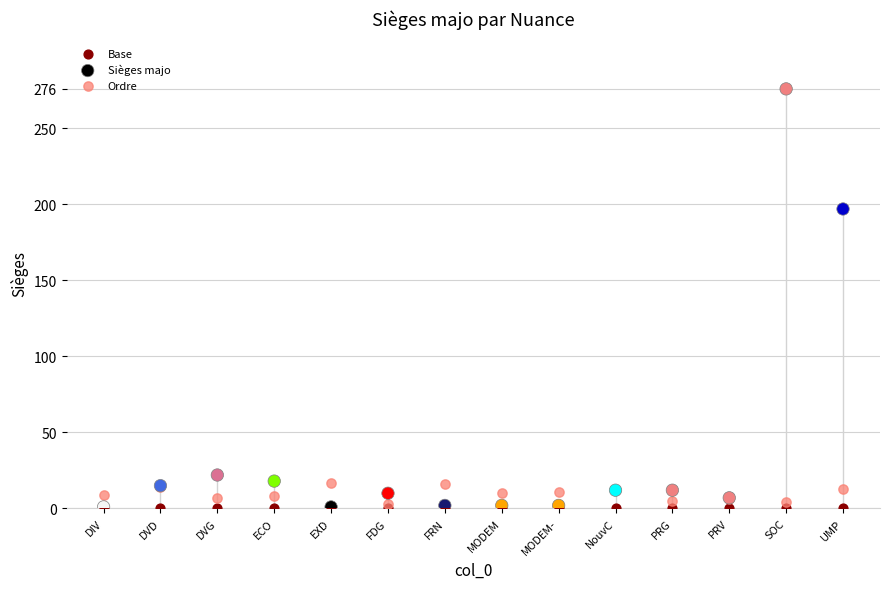

In the Sièges majo series, what Y value is closest to 138?

197